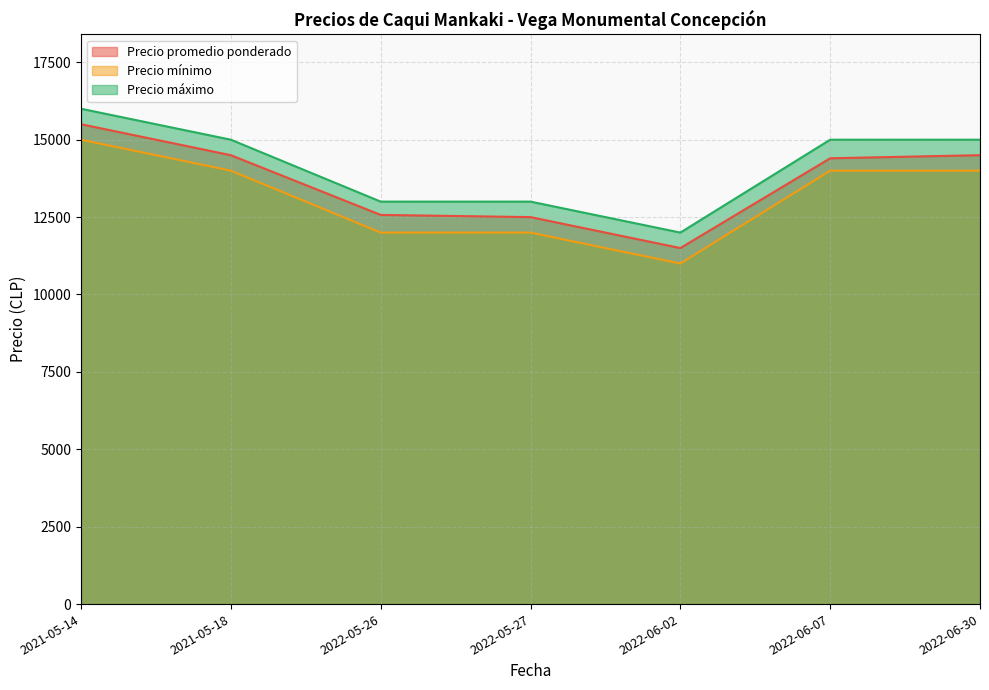

How many data points in Precio máximo are above 15000?

1